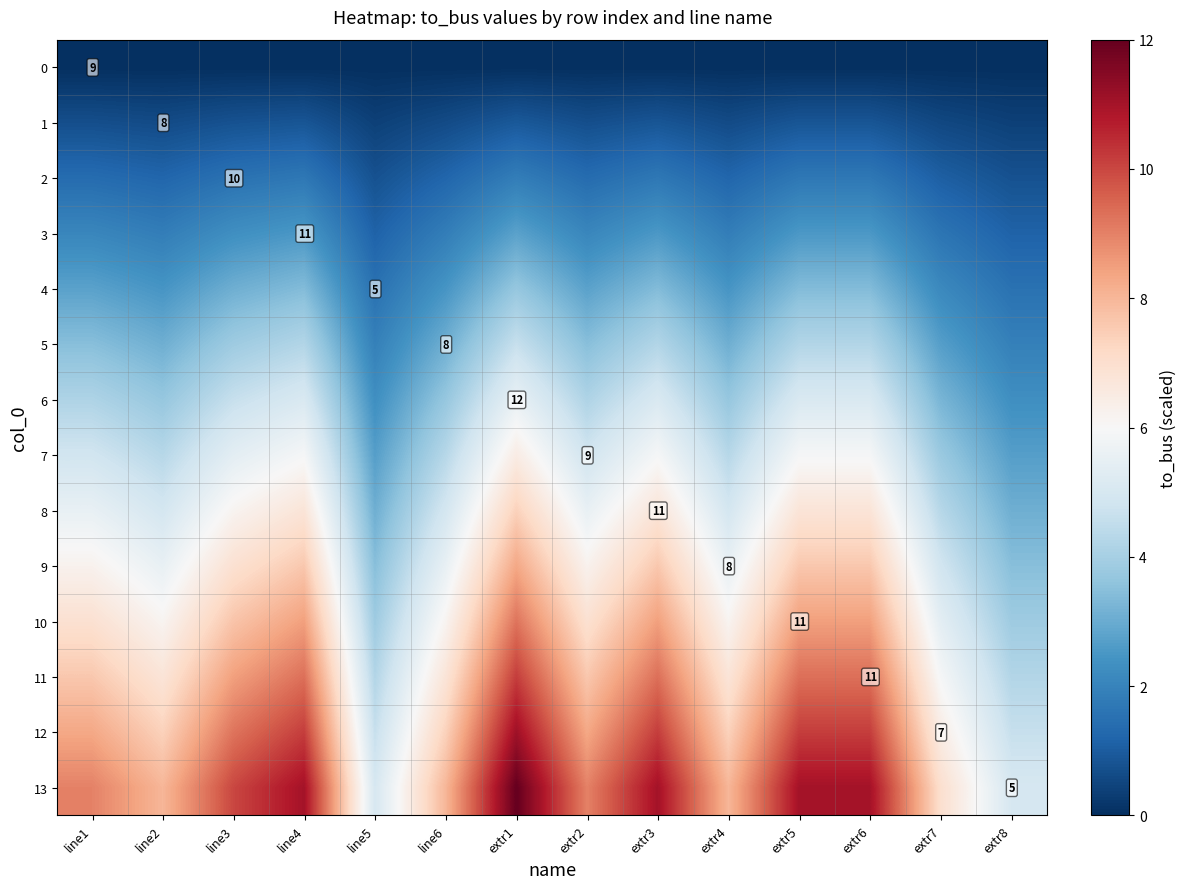

What is the approximate value of 13 at extr6?

11.0